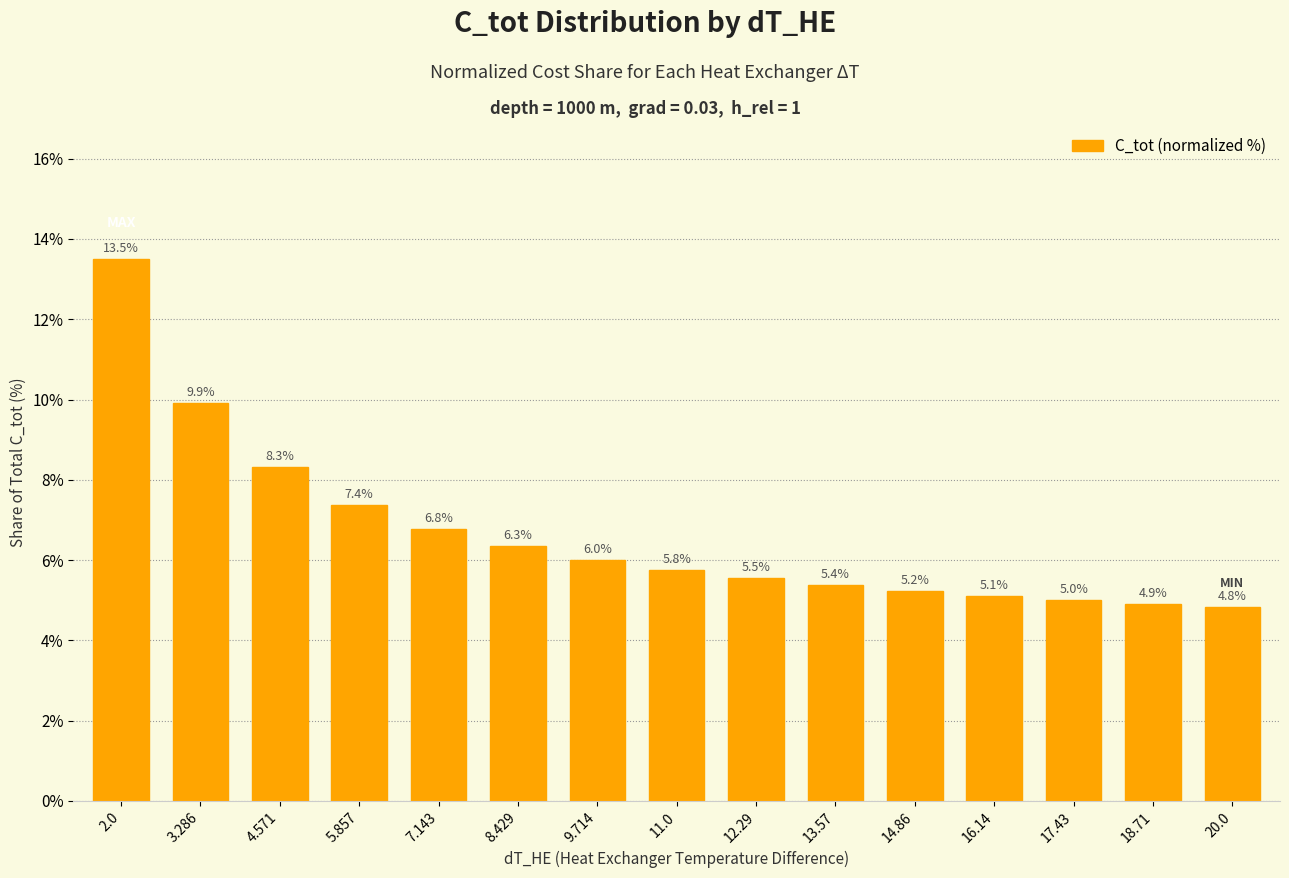

What is the label of the 4th bar from the right?

16.14